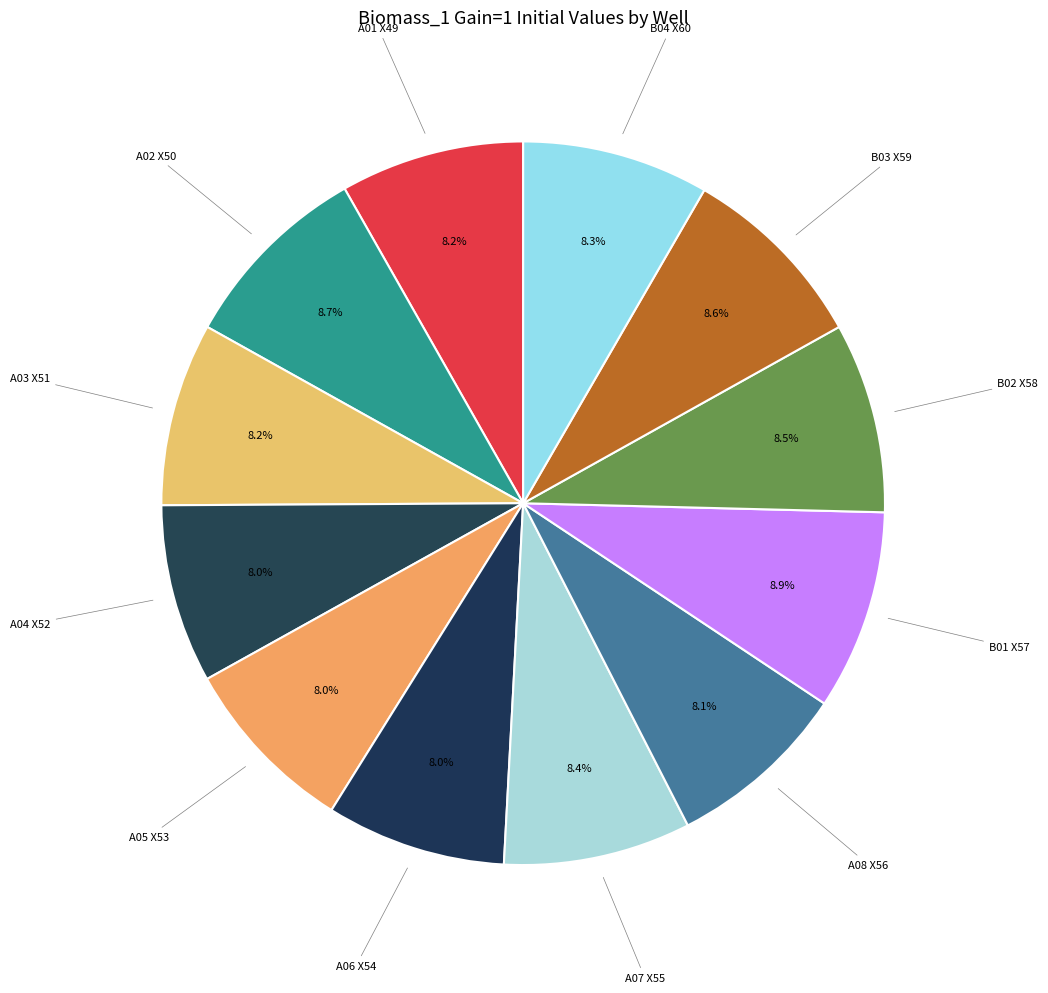

What is the ratio of the value at A06 X54 to the value at B01 X57?

0.9